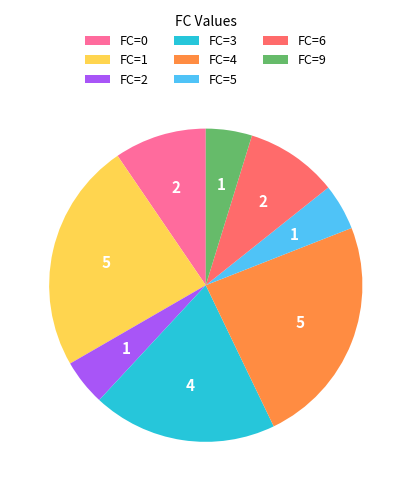

Does any single category account for the majority?

No